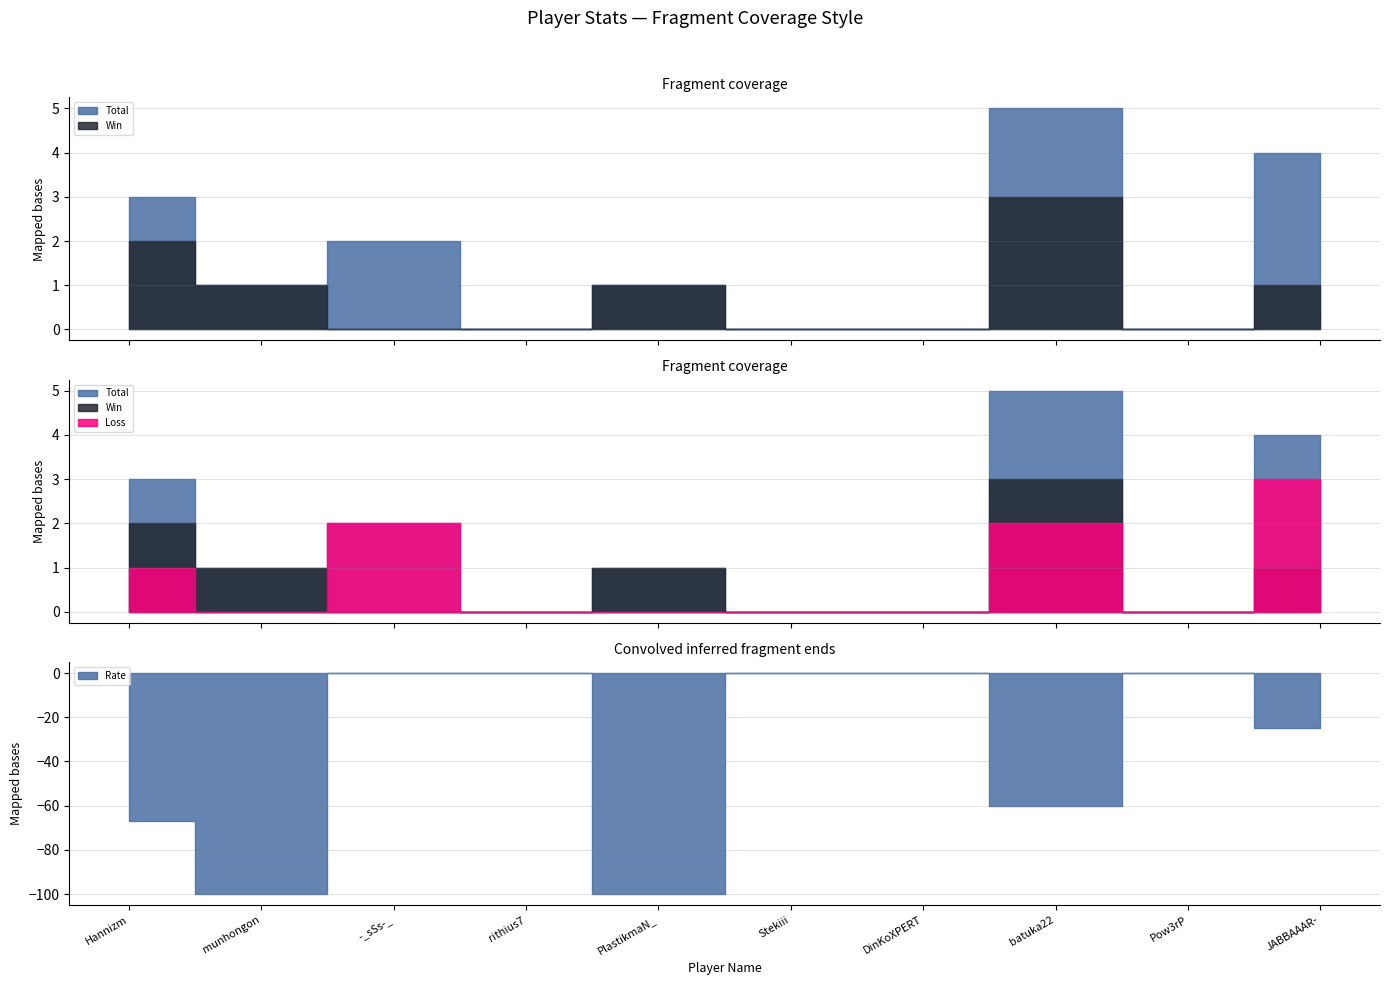

What is the label of the 1st point from the right?

JABBAAAR-